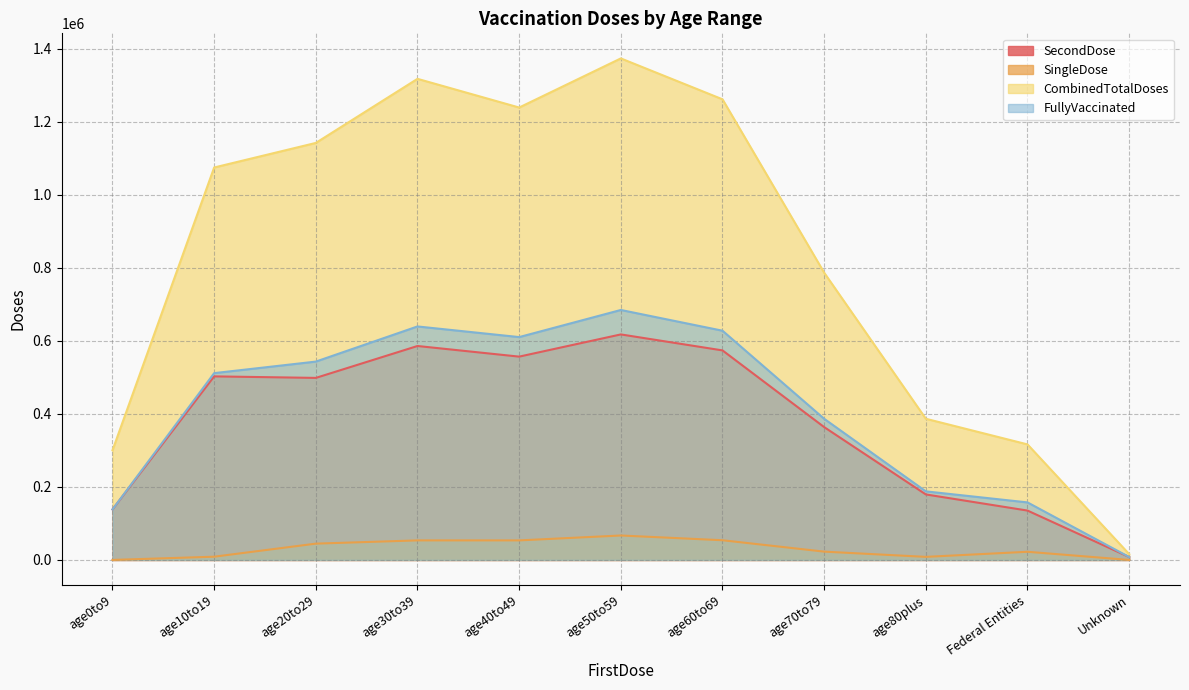

Which category has the lowest value in the SingleDose series?

Unknown